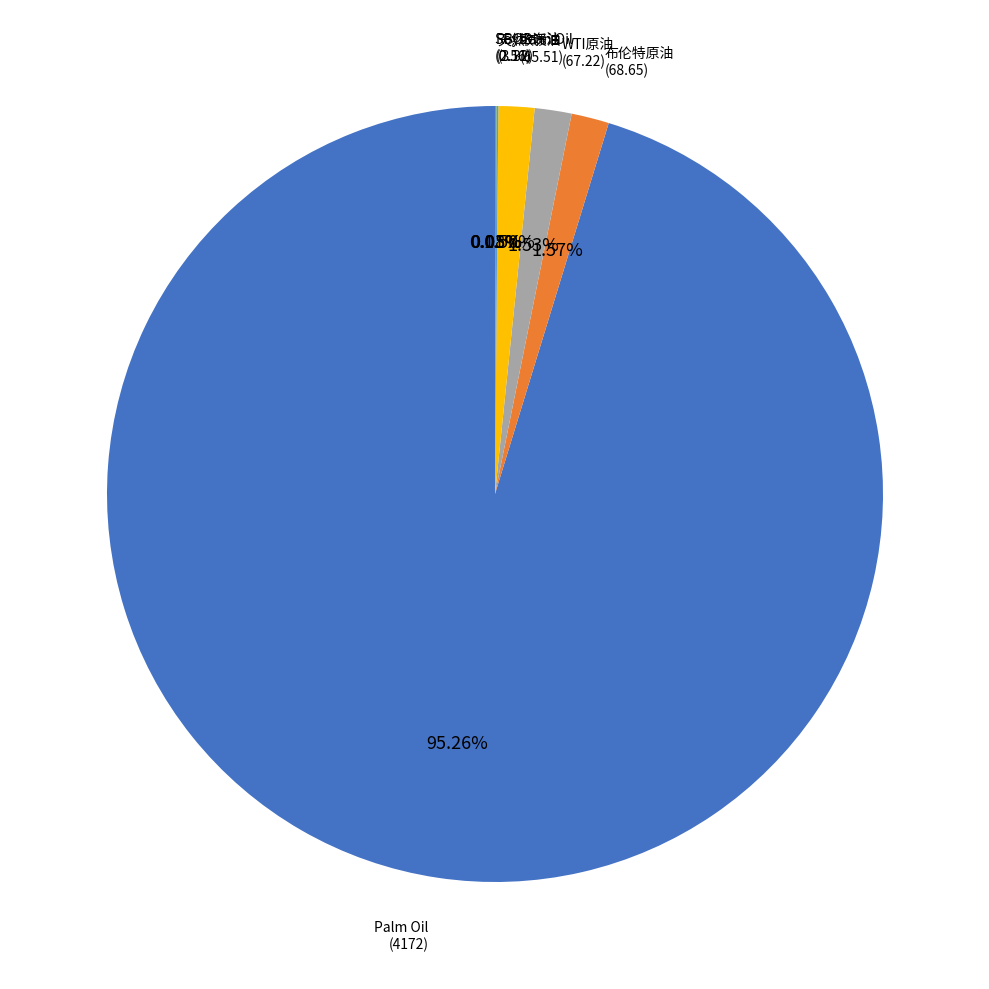

Is there a majority slice in this chart?

Yes